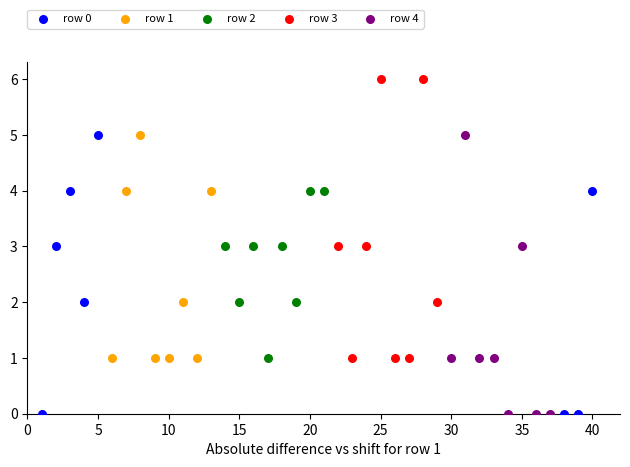

What are all the series names shown in the legend?

row 0, row 1, row 2, row 3, row 4